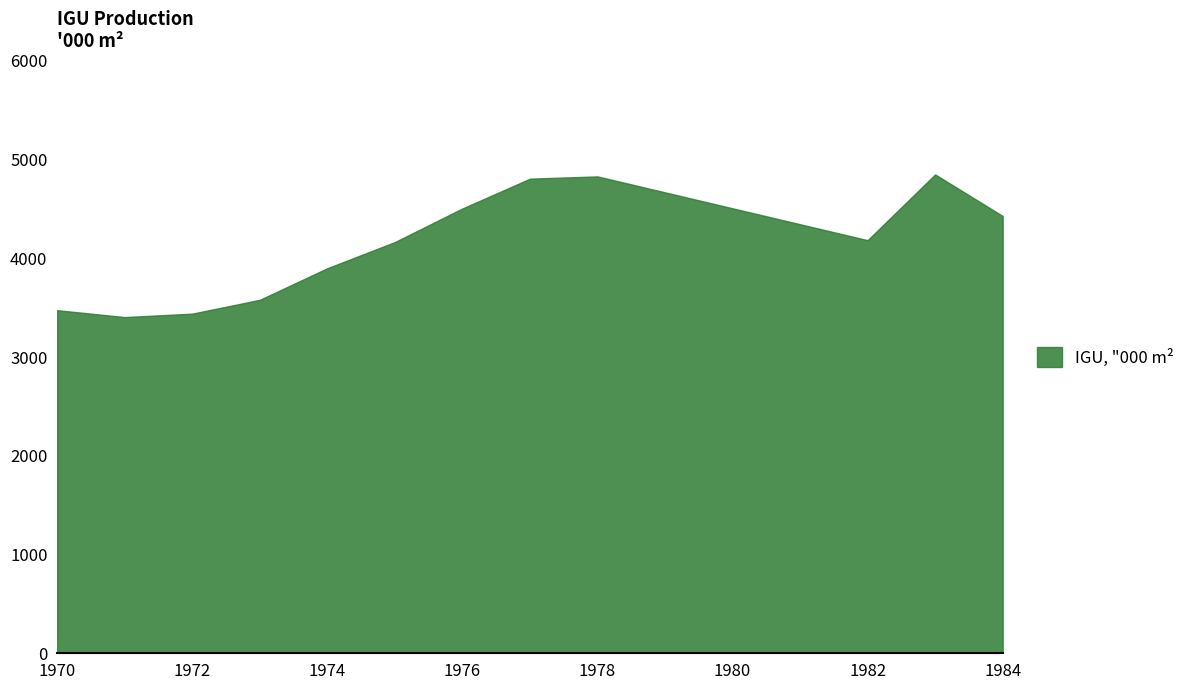

What is the smallest value displayed?

3405